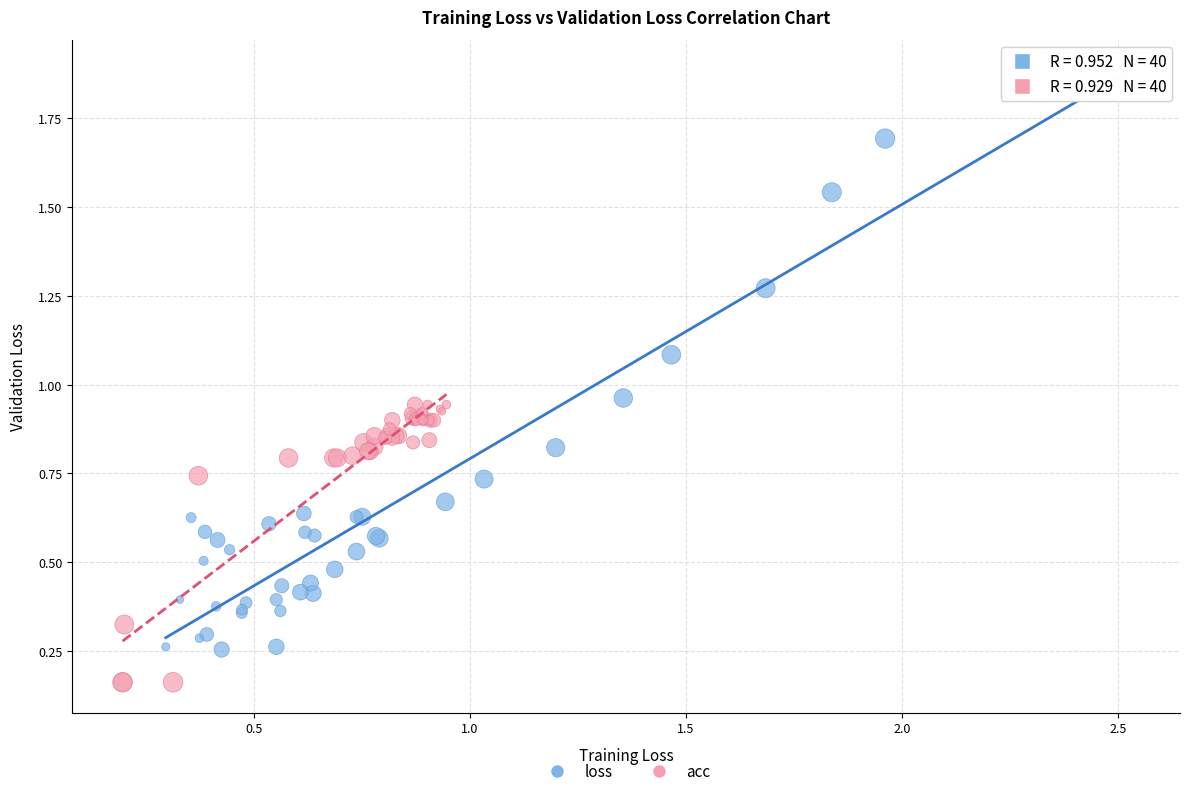

Which series contains the highest Y value?

loss